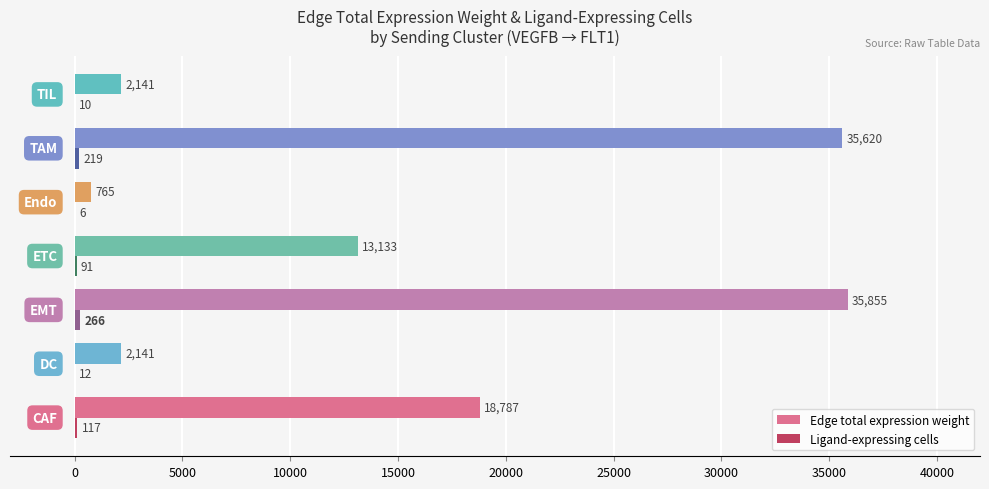

What is the maximum value shown in the chart?

35854.9